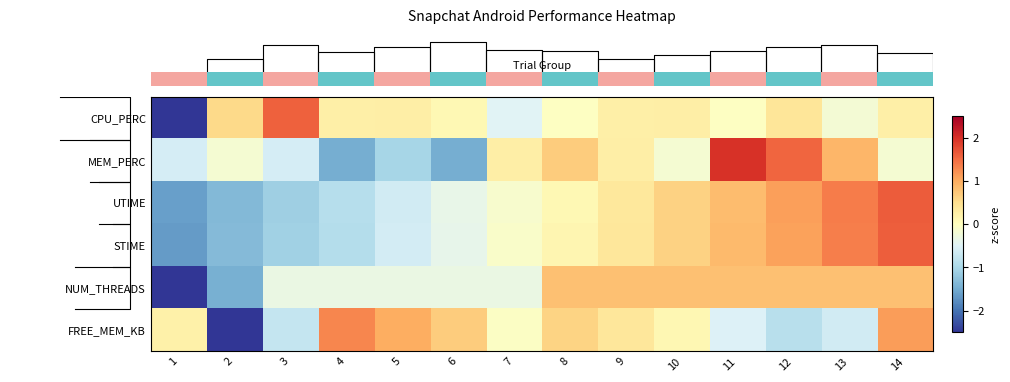

Which has a higher value, 7 or 13?

13